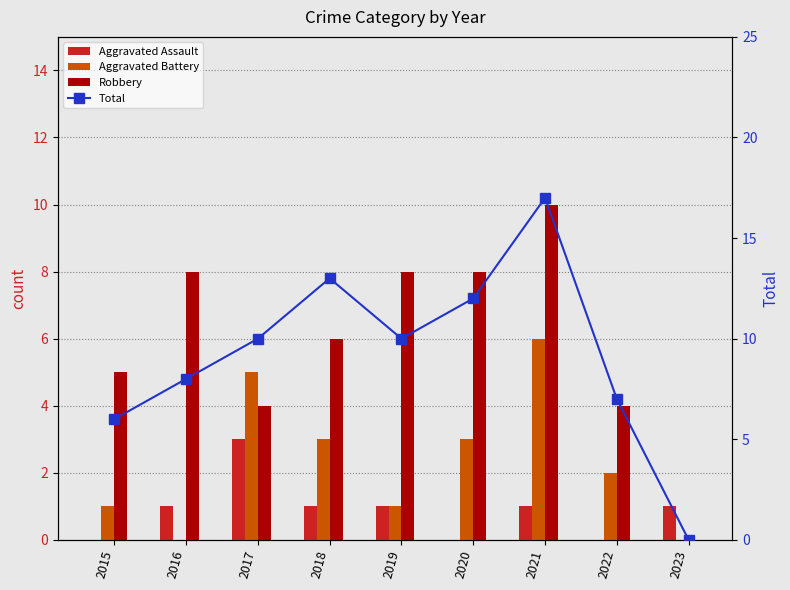

Count the number of data series in this chart.

4